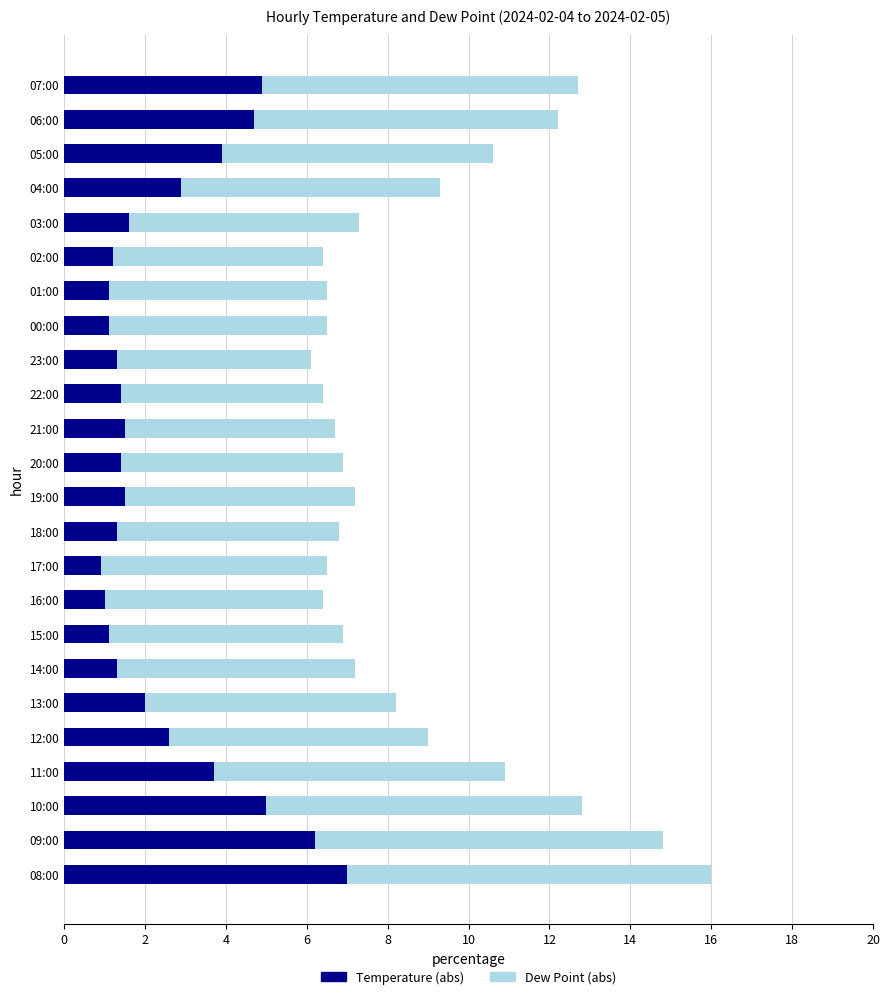

What is the total value across all series at 20:00?

6.9